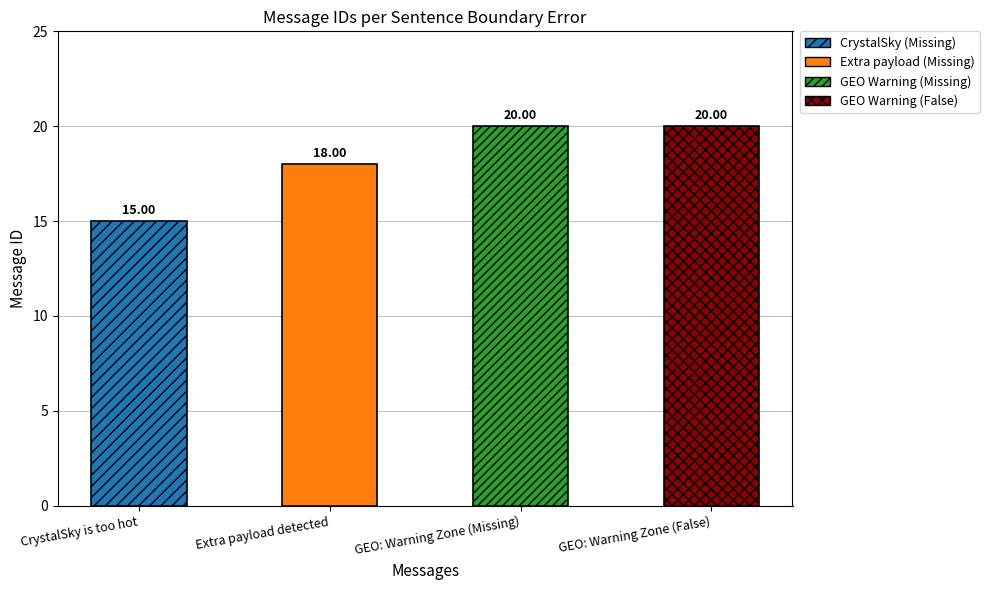

What is the sum of all values?

73